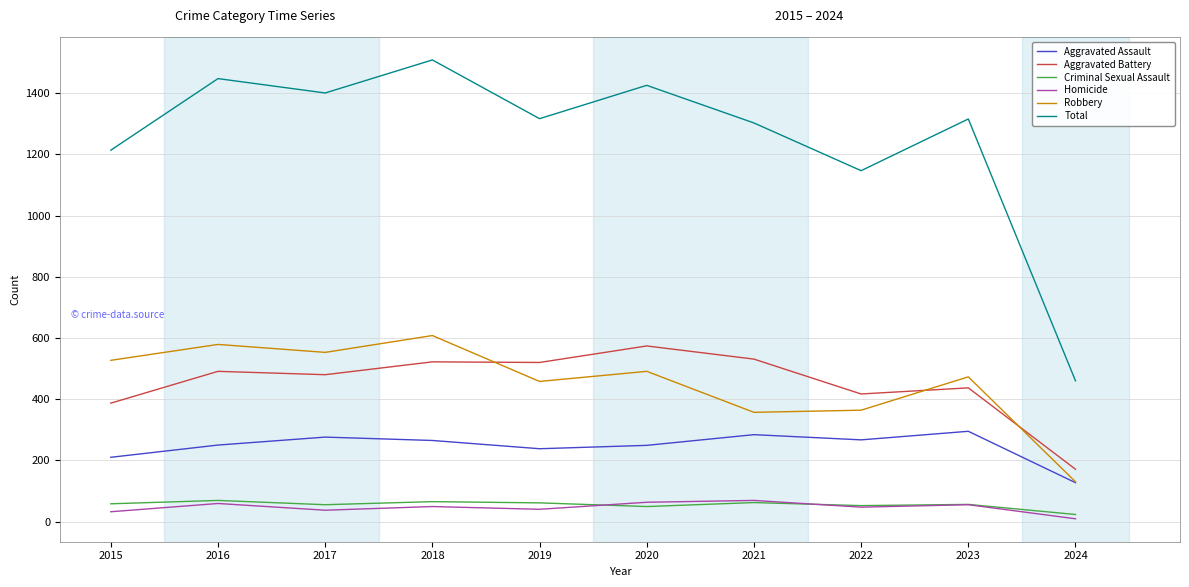

True or false: Robbery and Homicide intersect in this chart.

False